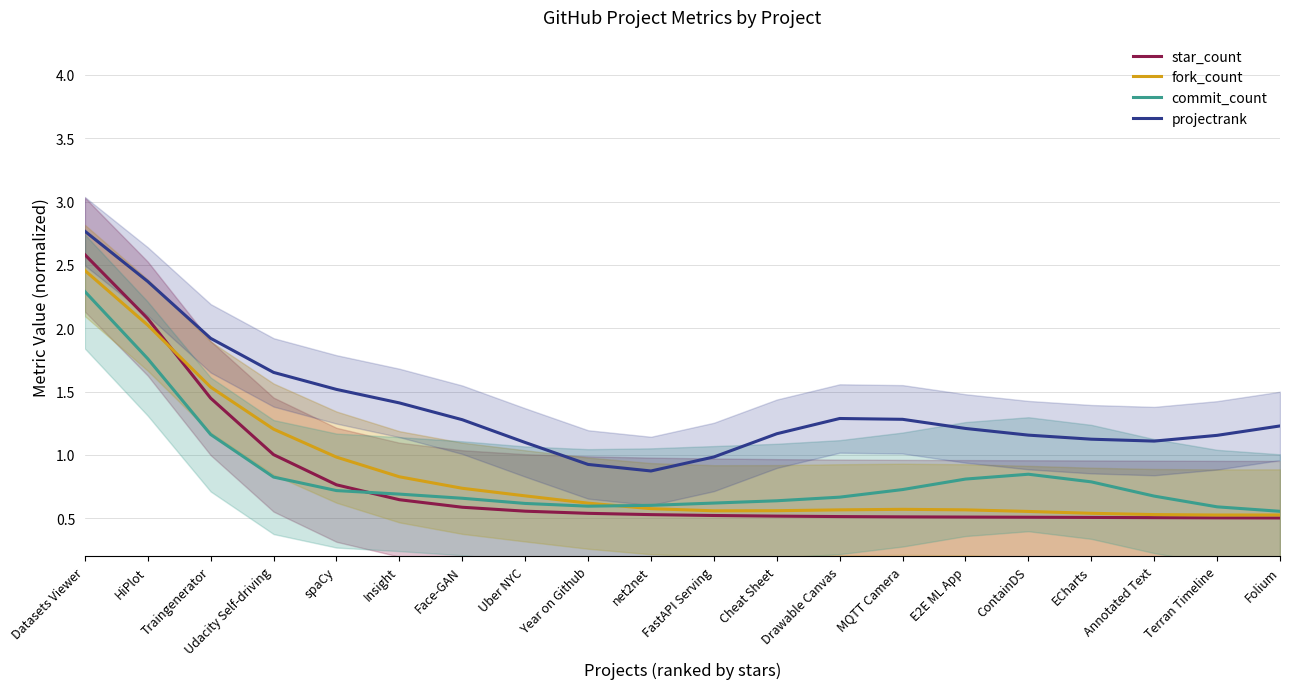

What is the total value across all series at HiPlot?

8.2